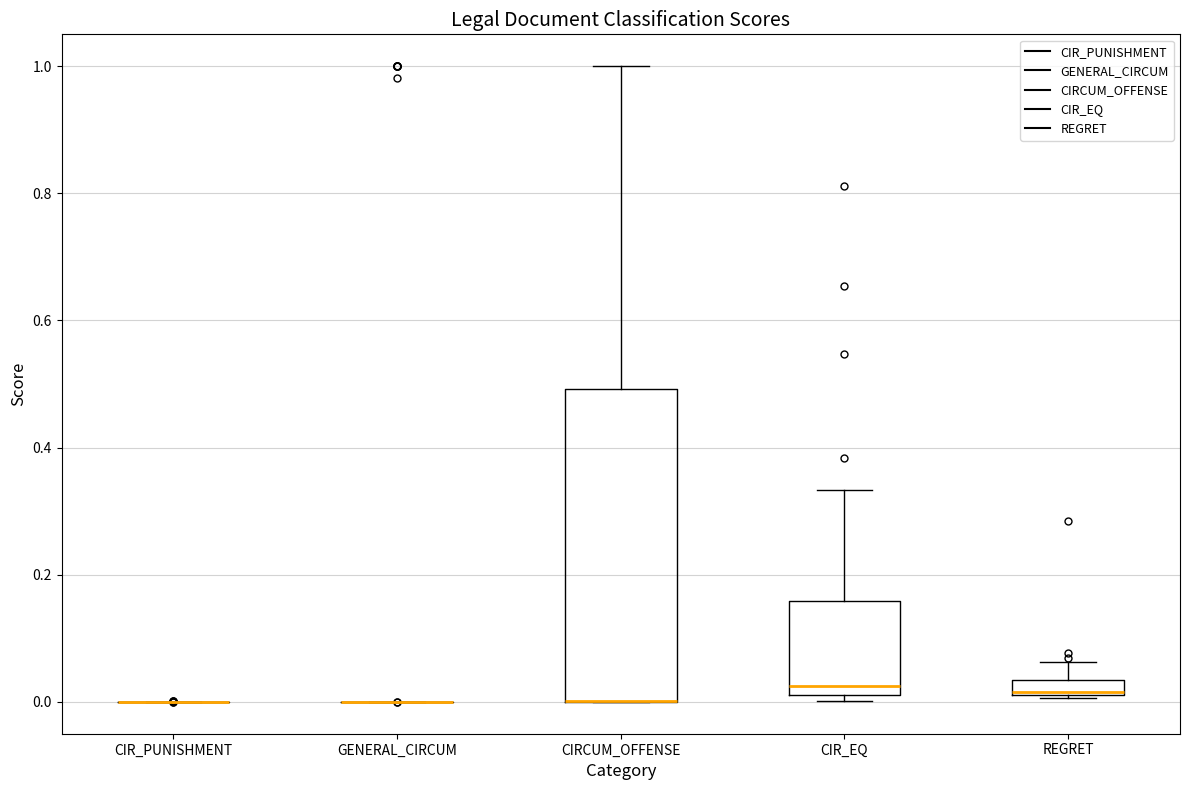

Where is the lower edge of the box for CIR_EQ on the y-axis? The values are not printed on the chart, so give them approximately, as read against the axis.

0.02